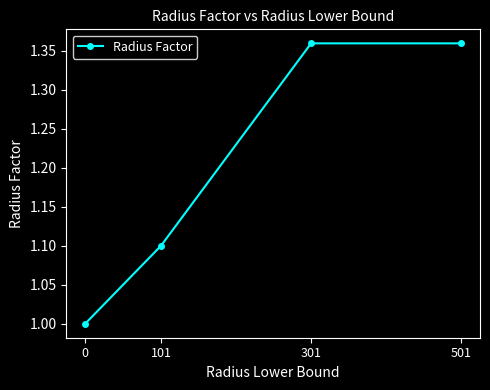

What is the minimum value shown in the chart?

1.0